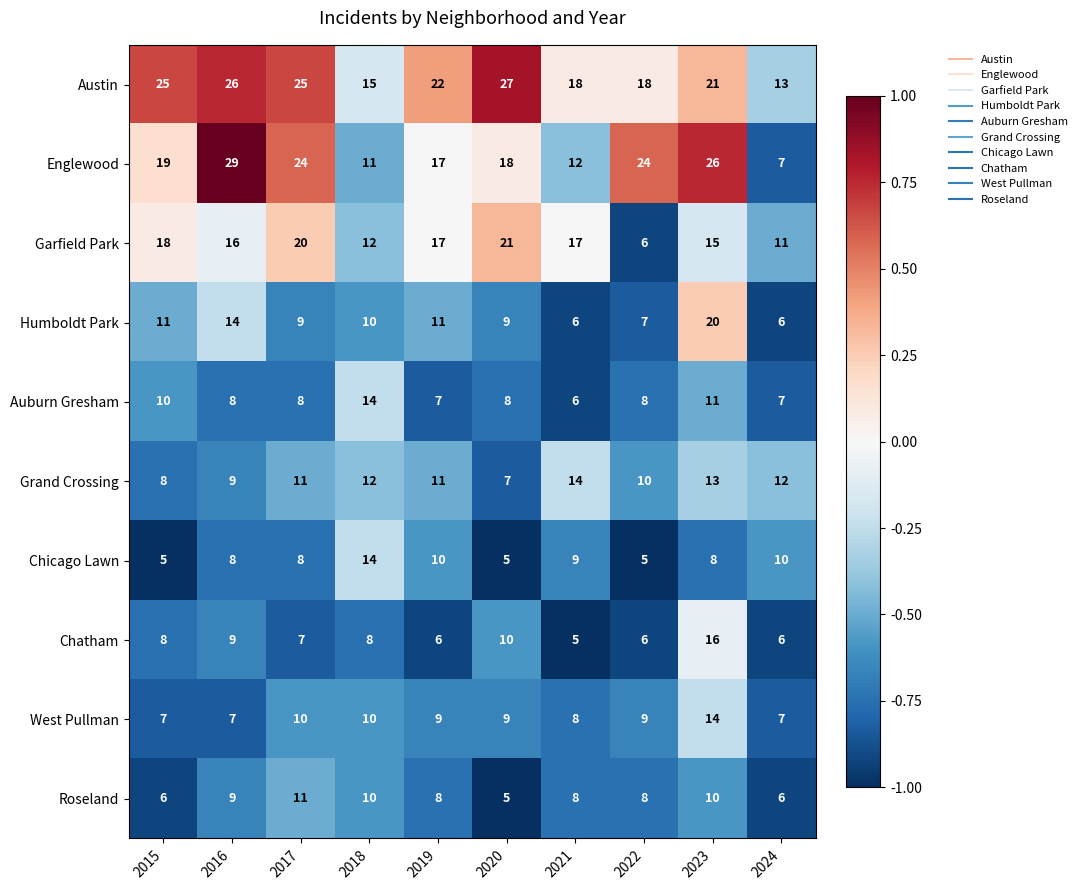

The West Pullman series shows 4 at 2020. True or false?

False